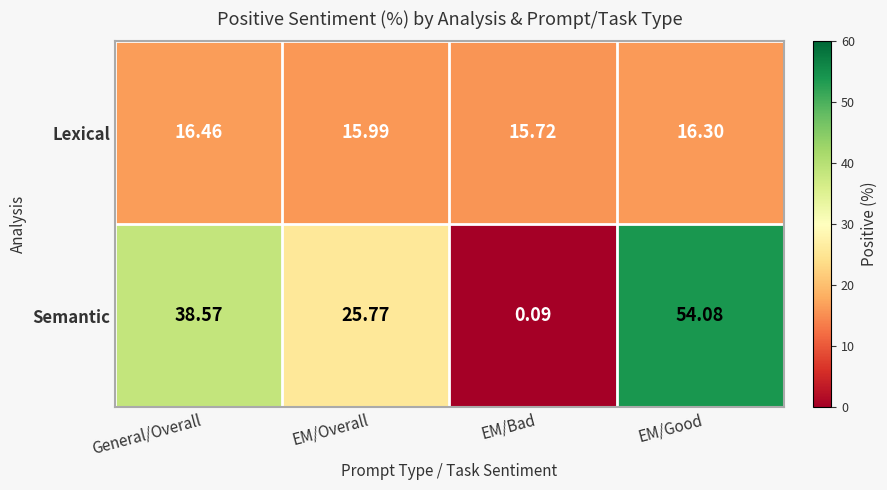

At which category is the sum across all series the highest?

EM/Good